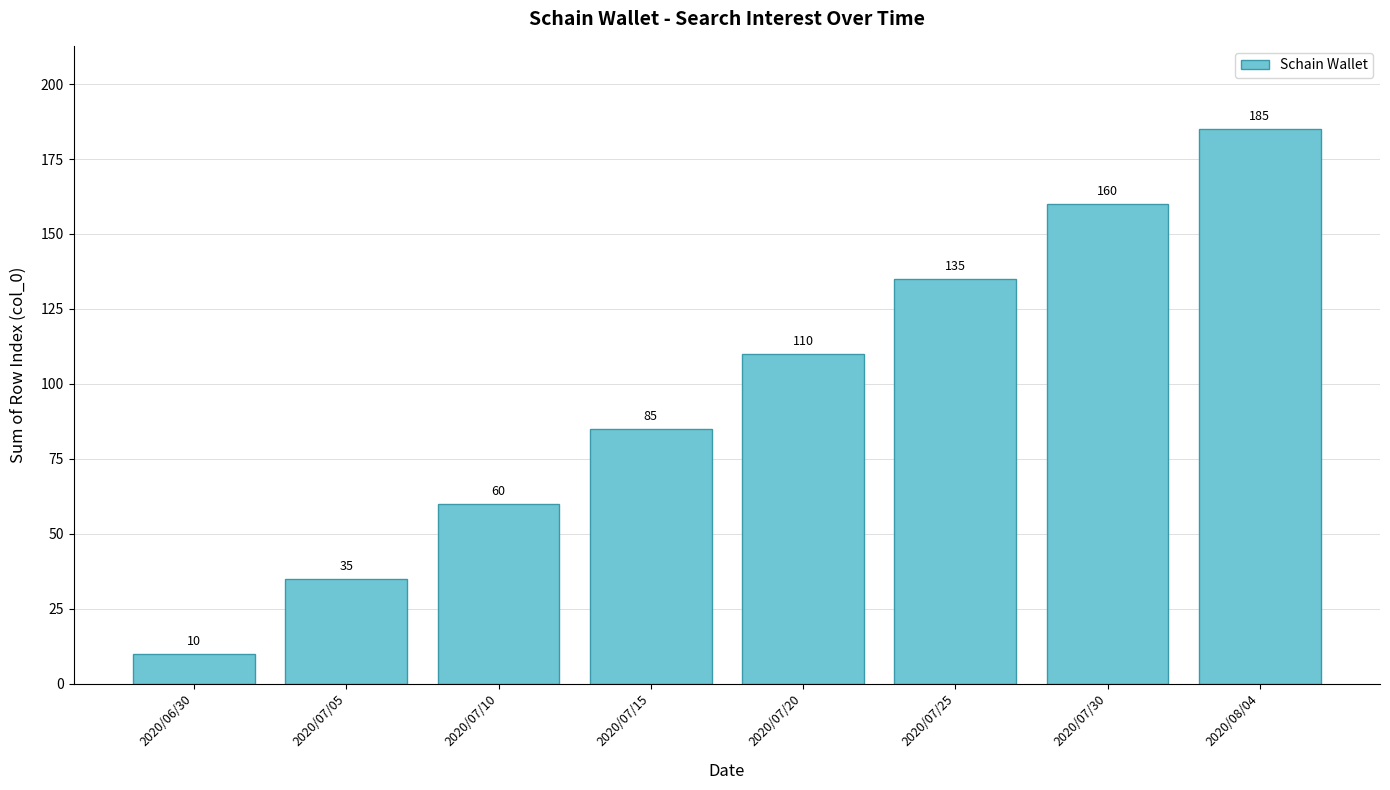

What is the maximum value shown in the chart?

185